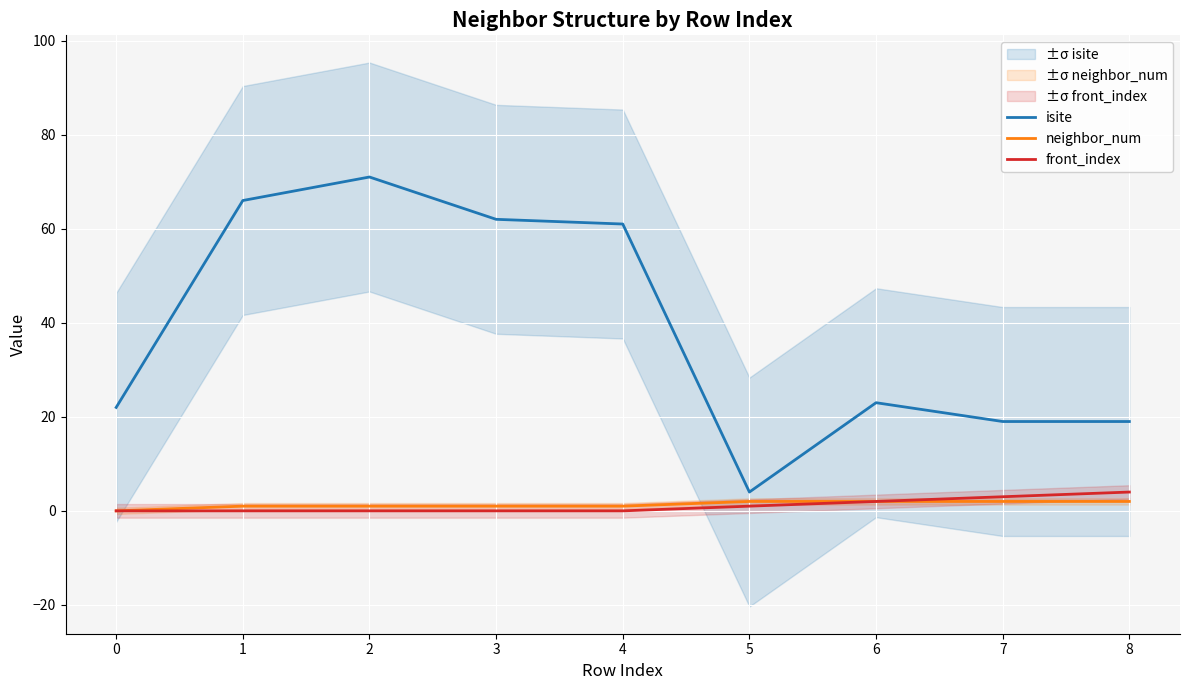

Reading left to right, list all the values displayed in this chart.

isite: 0=22	1=66	2=71	3=62	4=61	5=4	6=23	7=19	8=19
neighbor_num: 0=0	1=1	2=1	3=1	4=1	5=2	6=2	7=2	8=2
front_index: 0=0	1=0	2=0	3=0	4=0	5=1	6=2	7=3	8=4